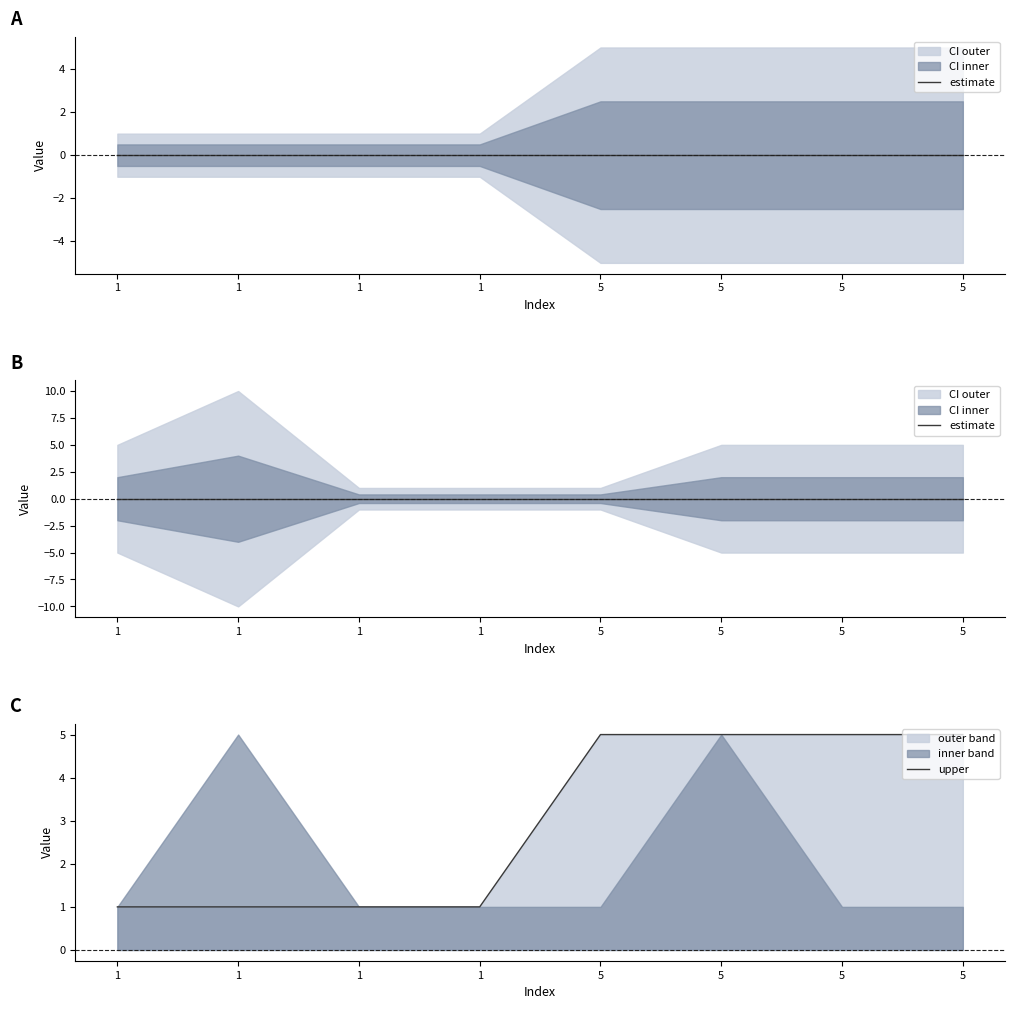

The value of upper at 5 is 5. True or false?

True